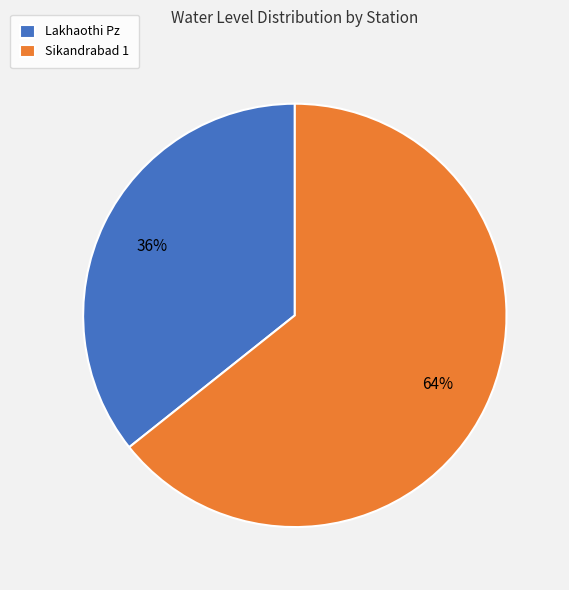

How many segments does this pie chart have?

2